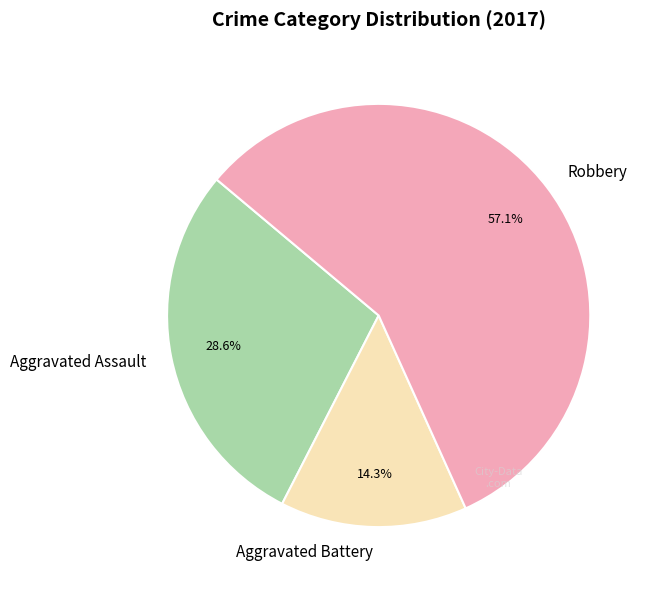

To the nearest percent, what portion does Robbery represent?

57%